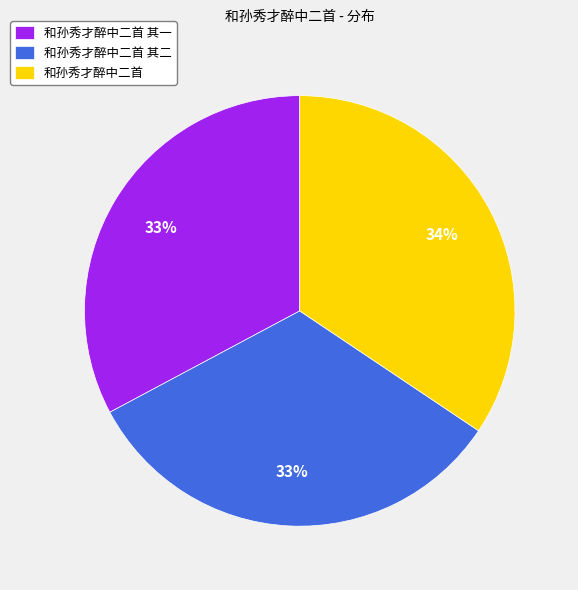

Is the sum of 和孙秀才醉中二首 其二 and 和孙秀才醉中二首 greater than half?

Yes